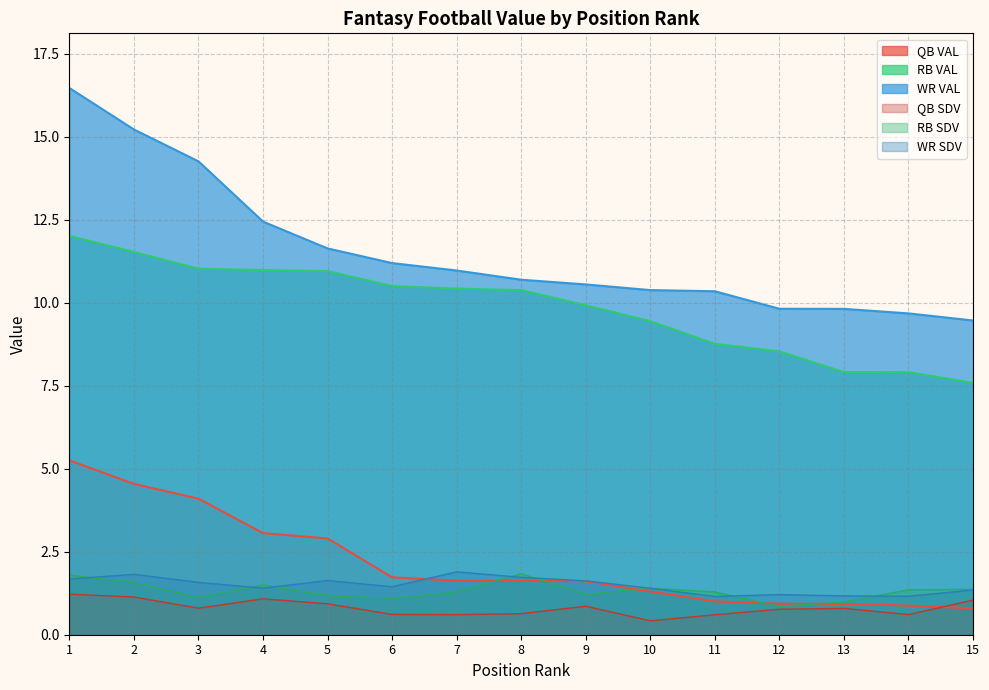

What is the greatest value displayed?

16.5